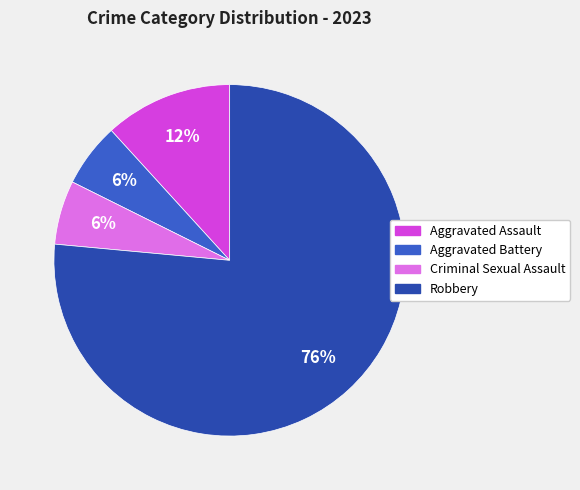

Which slice is the largest?

Robbery